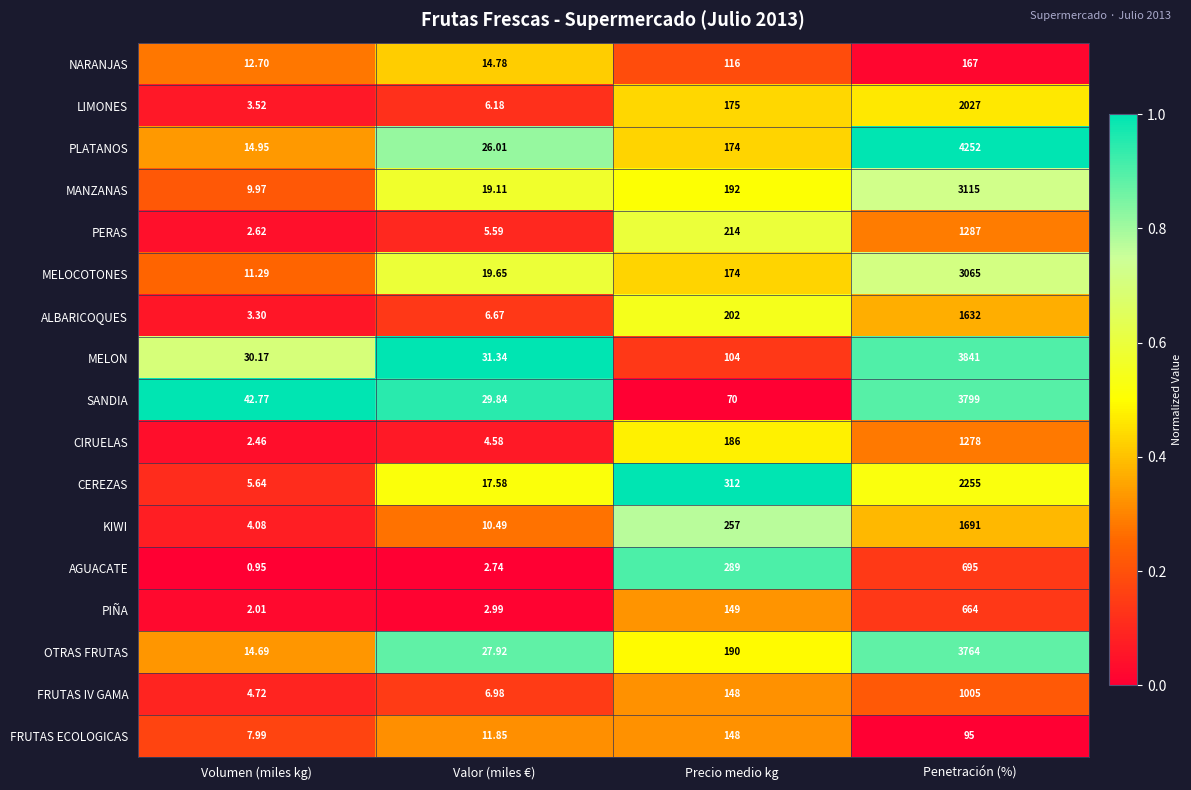

Which category has the highest value in the CIRUELAS series?

Penetración (%)